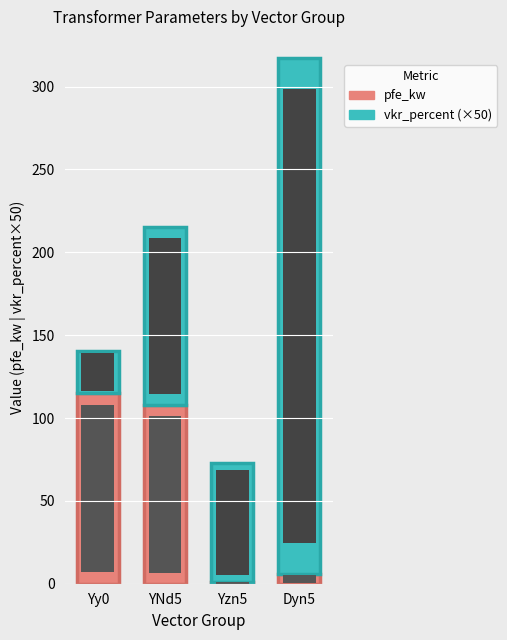

Between Dyn5 and Dyn5, which is larger?

Dyn5